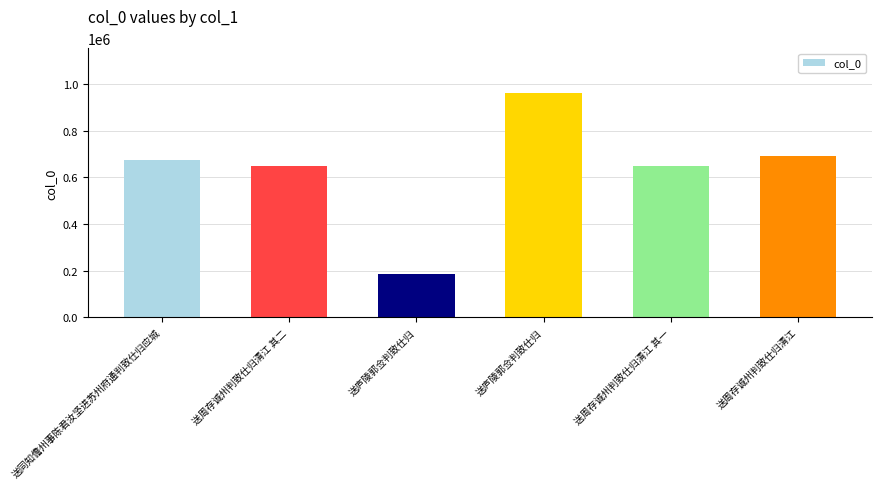

At which label does the data first exceed 672943?

送庐陵郭佥判致仕归